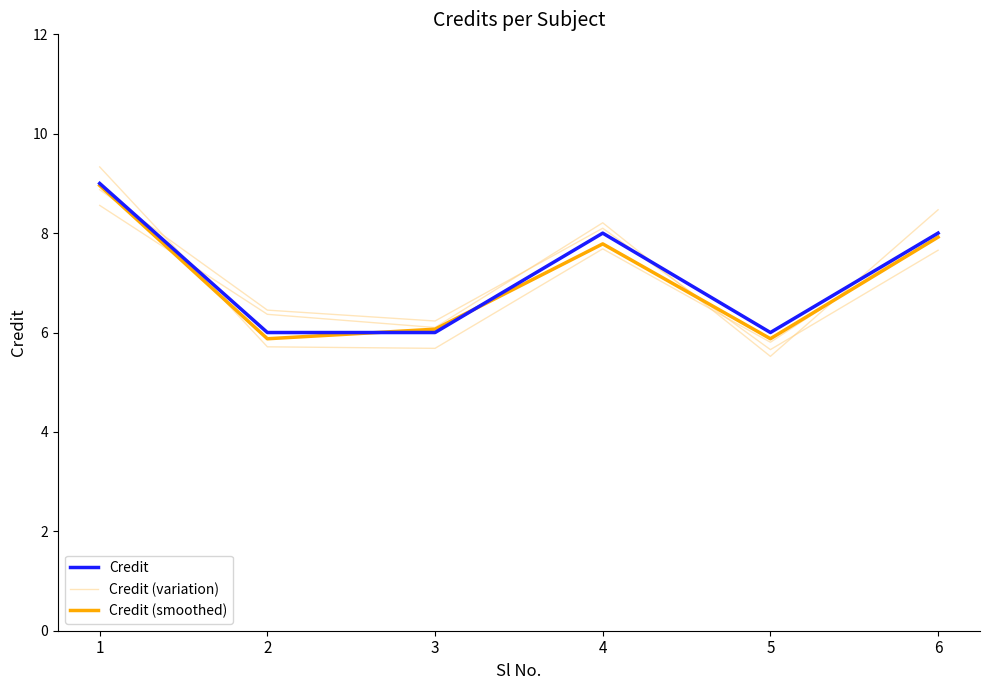

What is the total value across all series at 4?

23.9